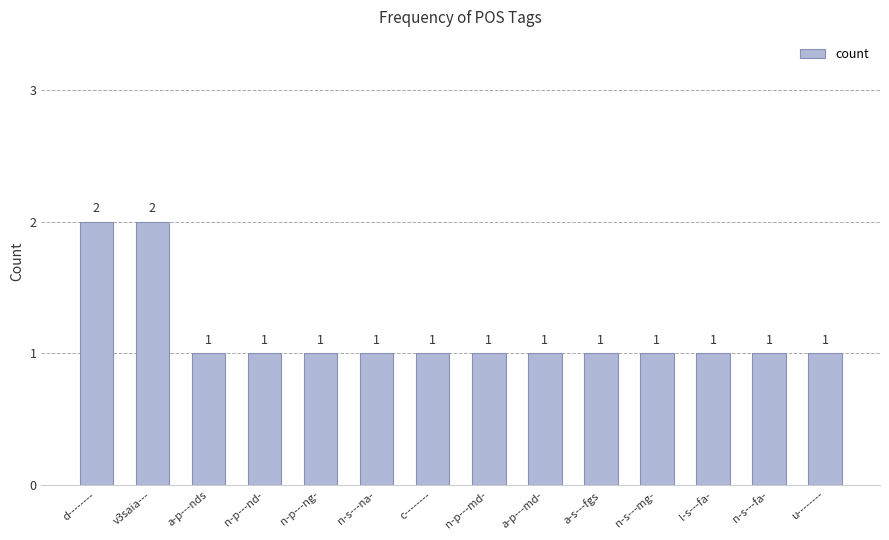

Reading right to left, transcribe all the data shown in this chart.

1	1	1	1	1	1	1	1	1	1	1	1	2	2